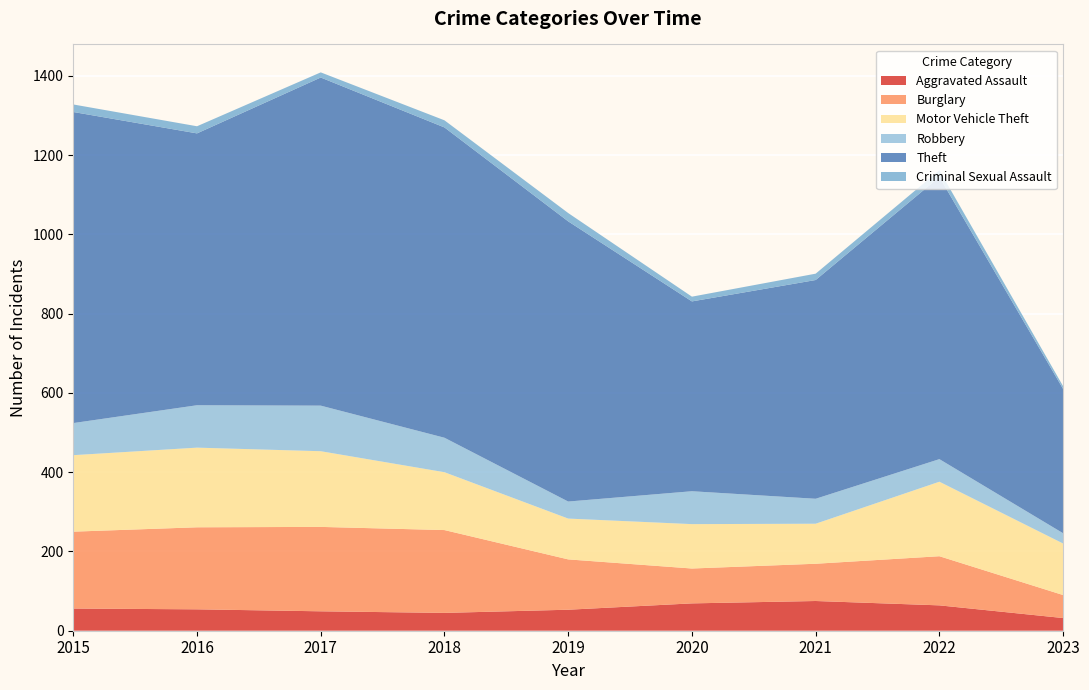

Reading right to left, transcribe all the data shown in this chart.

Aggravated Assault: 32	64	75	69	53	45	49	54	56
Burglary: 58	124	94	88	127	209	213	207	194
Motor Vehicle Theft: 130	188	101	112	103	146	191	201	193
Robbery: 26	57	63	83	43	87	115	107	81
Theft: 364	712	552	479	707	783	828	686	785
Criminal Sexual Assault: 7	17	16	12	21	18	13	18	19